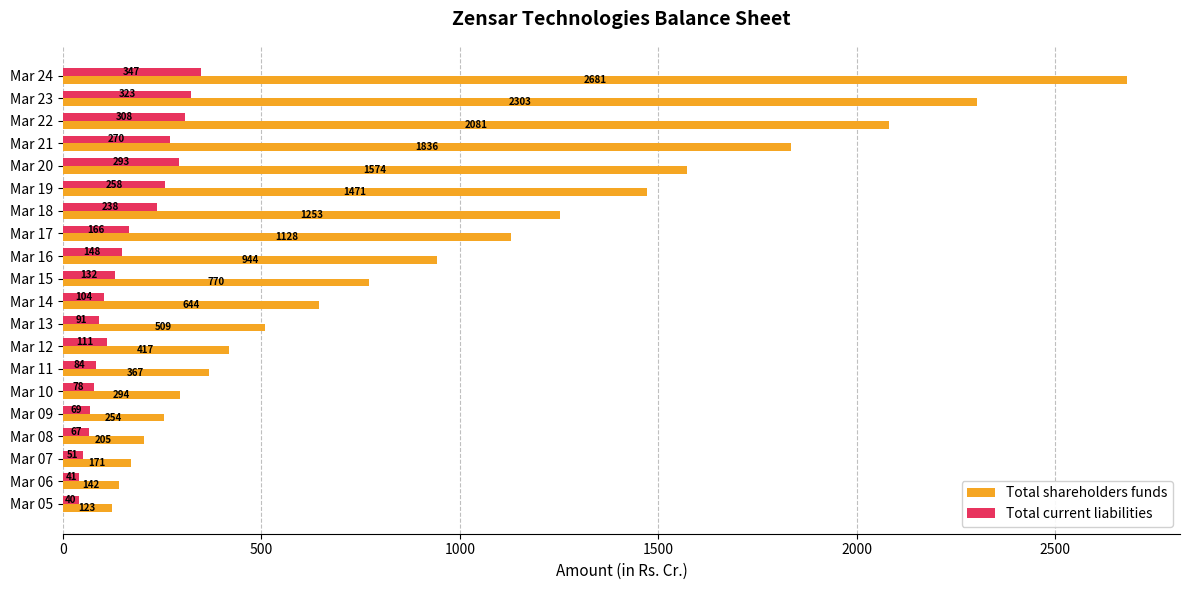

Which series has the widest spread of values?

Total shareholders funds